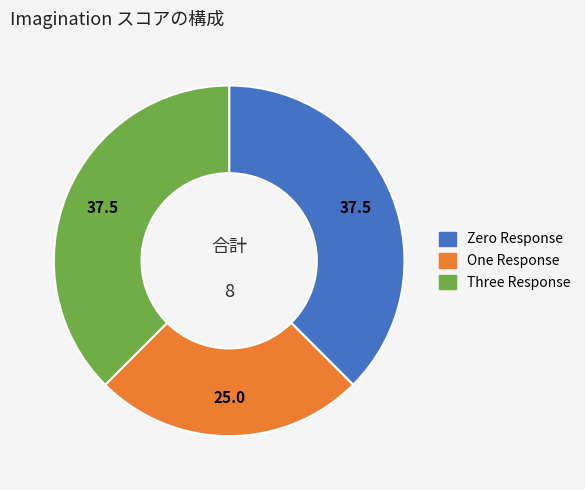

How many slices are in this pie chart?

3